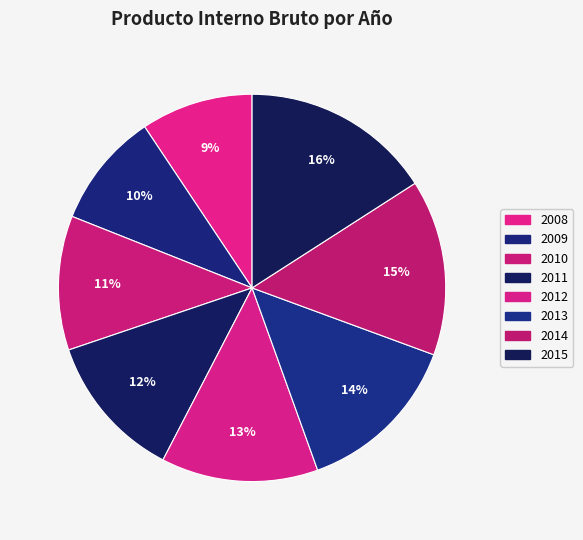

How many slices are in this pie chart?

8